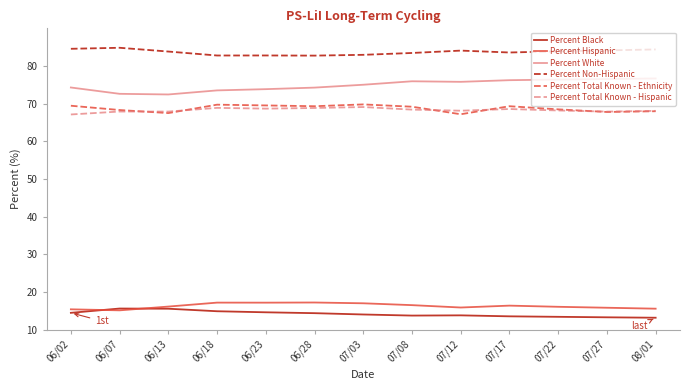

True or false: Percent Black has a value of 13.4 at 07/22.

True